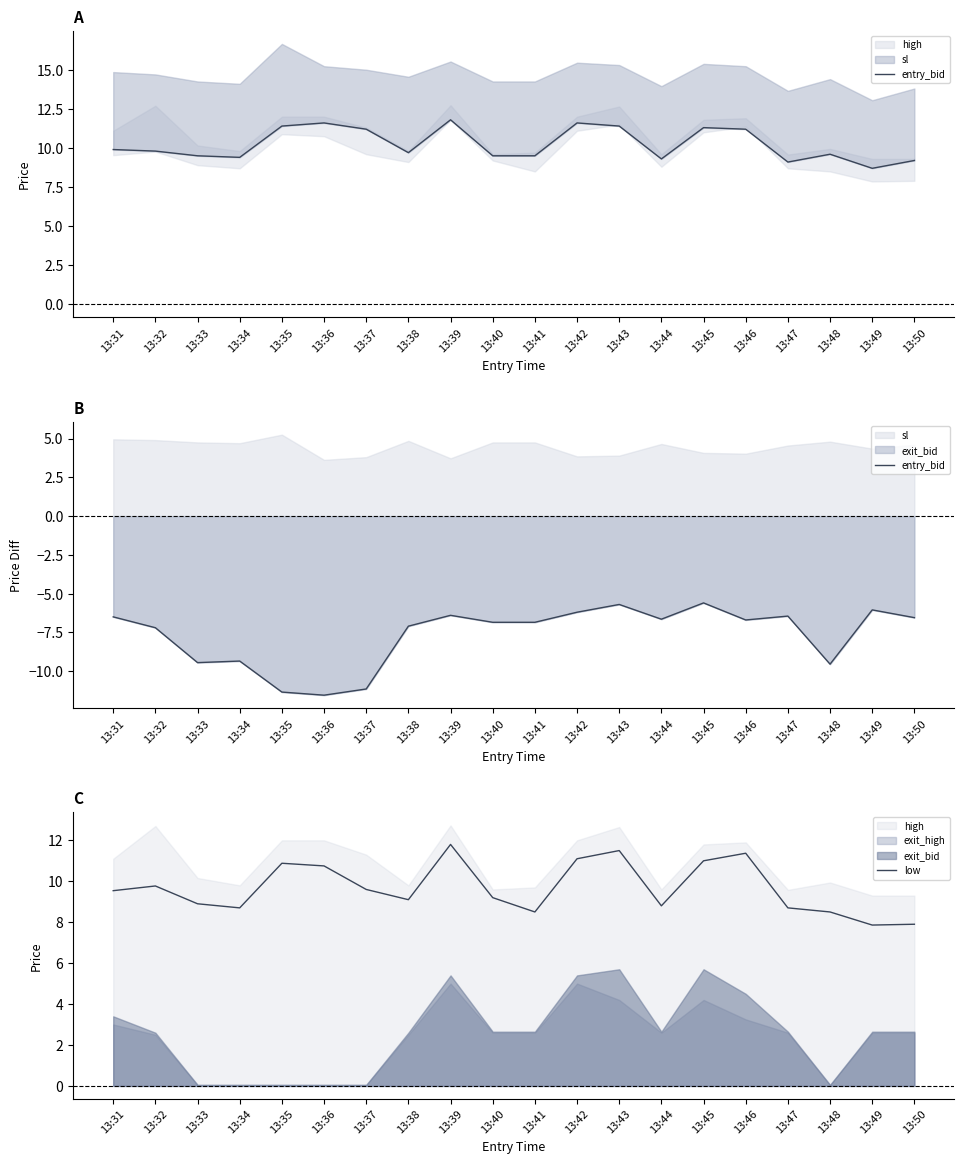

What is the difference between the maximum and minimum values in the low series?

3.9